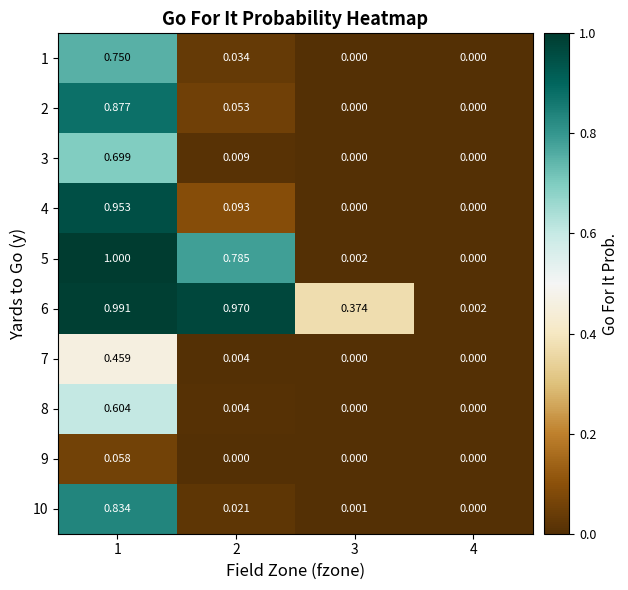

Which category has the highest value across all series?

1